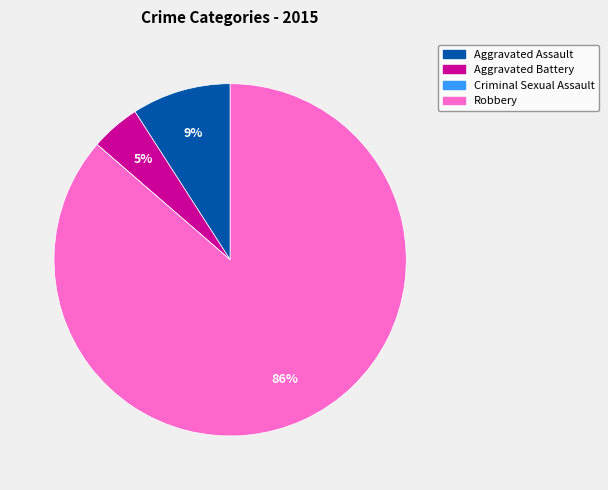

Which category has the biggest portion of the pie?

Robbery